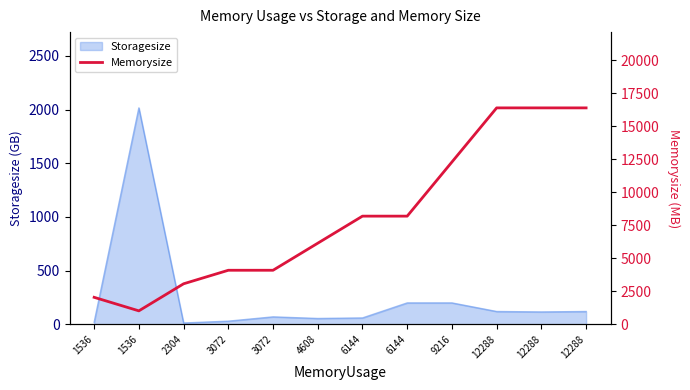

The value at 4608 is 6144. True or false?

True